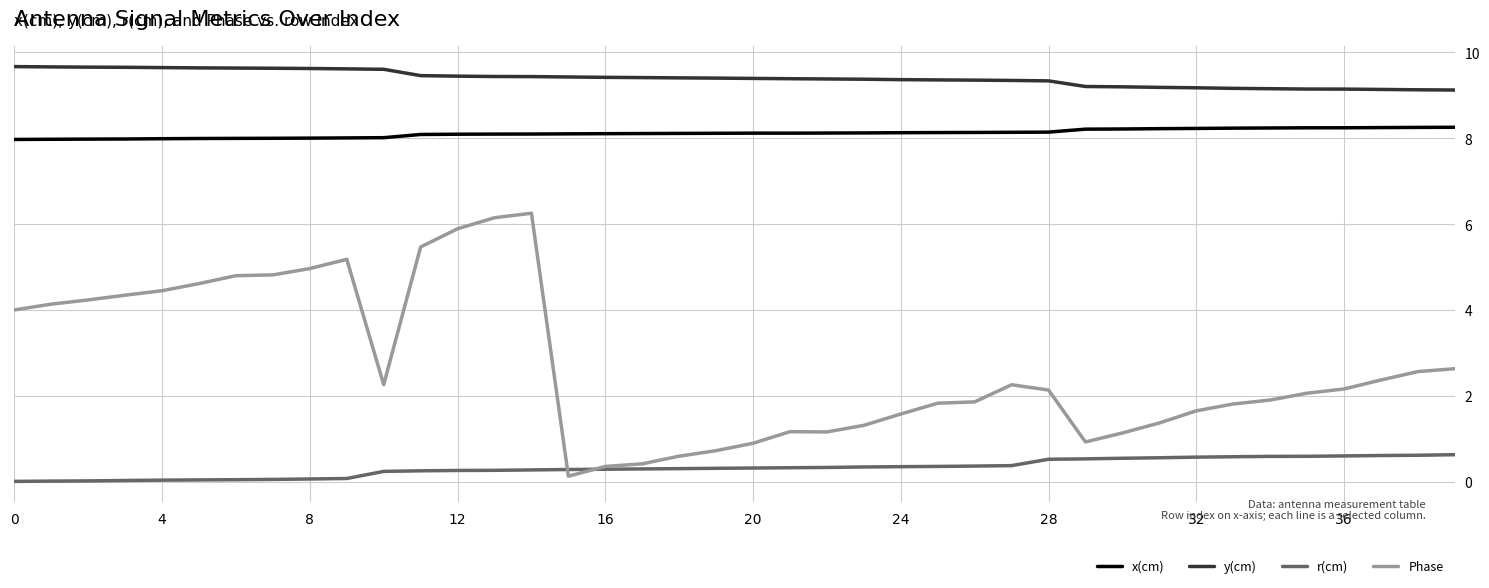

Which series has the largest total across all categories?

y(cm)